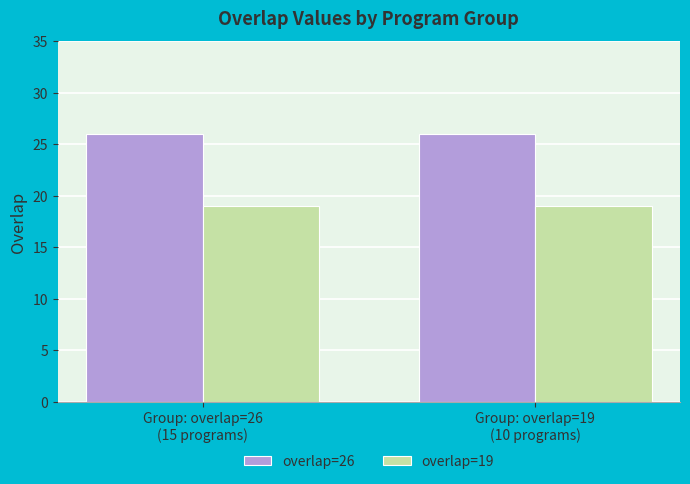

What is the label of the 1st bar from the left?

Group: overlap=26
(15 programs)